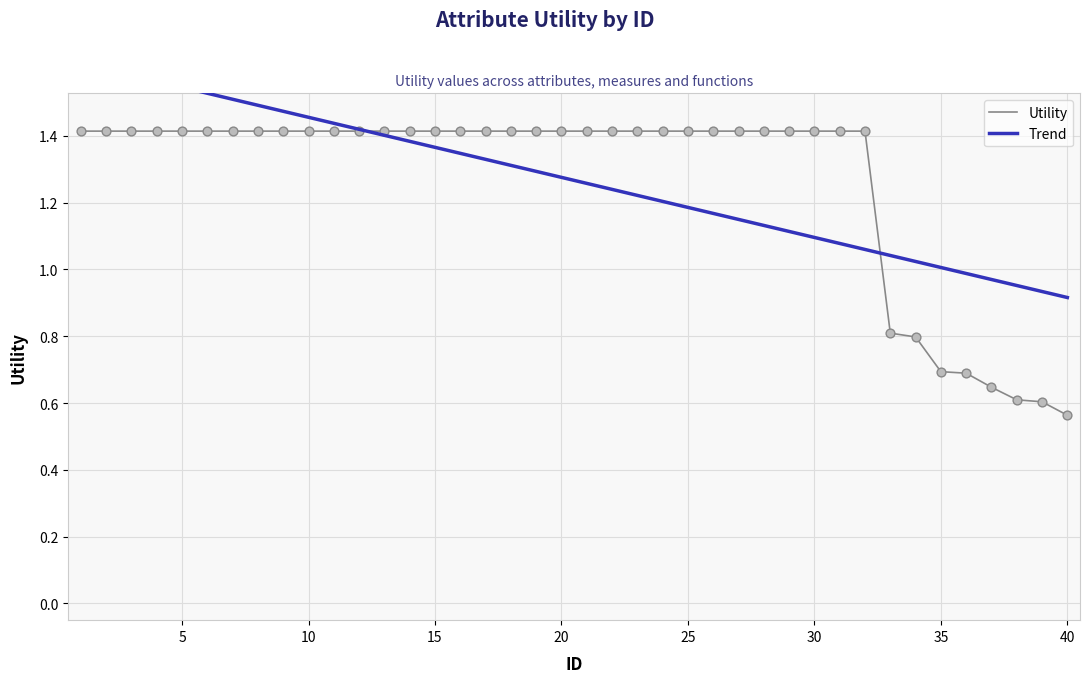

What are all the series names shown in the legend?

Utility, Trend